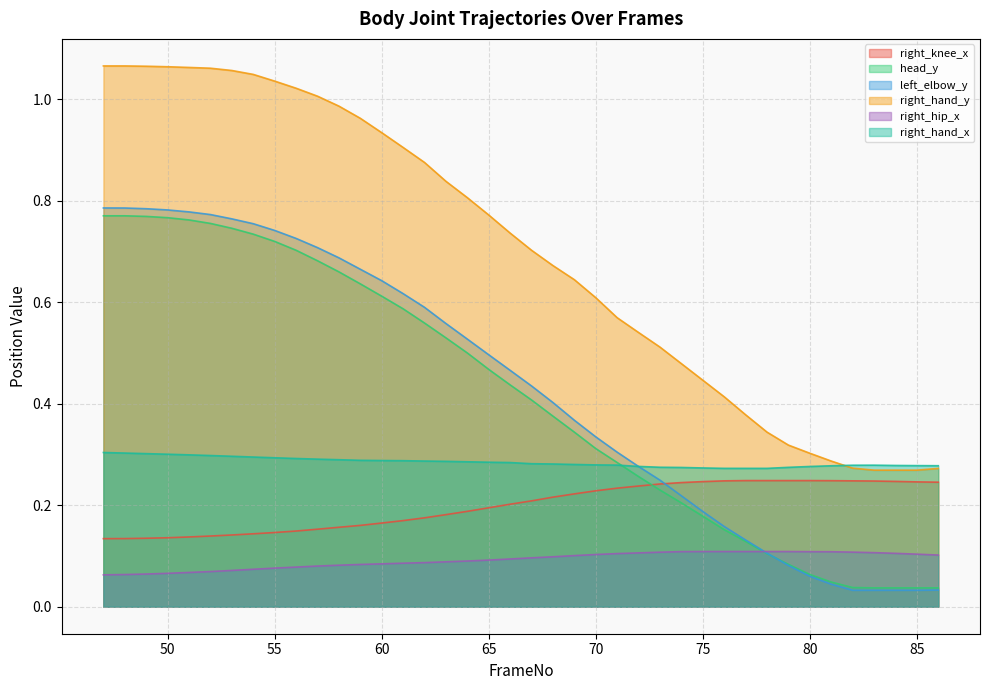

Reading right to left, transcribe all the data shown in this chart.

right_knee_x: 86=0.2	85=0.2	84=0.2	83=0.2	82=0.2	81=0.2	80=0.2	79=0.2	78=0.2	77=0.2	76=0.2	75=0.2	74=0.2	73=0.2	72=0.2	71=0.2	70=0.2	69=0.2	68=0.2	67=0.2	66=0.2	65=0.2	64=0.2	63=0.2	62=0.2	61=0.2	60=0.2	59=0.2	58=0.2	57=0.2	56=0.1	55=0.1	54=0.1	53=0.1	52=0.1	51=0.1	50=0.1	49=0.1	48=0.1	47=0.1
head_y: 86=0.0	85=0.0	84=0.0	83=0.0	82=0.0	81=0.0	80=0.1	79=0.1	78=0.1	77=0.1	76=0.2	75=0.2	74=0.2	73=0.2	72=0.3	71=0.3	70=0.3	69=0.3	68=0.4	67=0.4	66=0.4	65=0.5	64=0.5	63=0.5	62=0.6	61=0.6	60=0.6	59=0.6	58=0.7	57=0.7	56=0.7	55=0.7	54=0.7	53=0.7	52=0.8	51=0.8	50=0.8	49=0.8	48=0.8	47=0.8
left_elbow_y: 86=0.0	85=0.0	84=0.0	83=0.0	82=0.0	81=0.0	80=0.1	79=0.1	78=0.1	77=0.1	76=0.2	75=0.2	74=0.2	73=0.2	72=0.3	71=0.3	70=0.3	69=0.4	68=0.4	67=0.4	66=0.5	65=0.5	64=0.5	63=0.6	62=0.6	61=0.6	60=0.6	59=0.7	58=0.7	57=0.7	56=0.7	55=0.7	54=0.8	53=0.8	52=0.8	51=0.8	50=0.8	49=0.8	48=0.8	47=0.8
right_hand_y: 86=0.3	85=0.3	84=0.3	83=0.3	82=0.3	81=0.3	80=0.3	79=0.3	78=0.3	77=0.4	76=0.4	75=0.4	74=0.5	73=0.5	72=0.5	71=0.6	70=0.6	69=0.6	68=0.7	67=0.7	66=0.7	65=0.8	64=0.8	63=0.8	62=0.9	61=0.9	60=0.9	59=1.0	58=1.0	57=1.0	56=1.0	55=1.0	54=1.0	53=1.1	52=1.1	51=1.1	50=1.1	49=1.1	48=1.1	47=1.1
right_hip_x: 86=0.1	85=0.1	84=0.1	83=0.1	82=0.1	81=0.1	80=0.1	79=0.1	78=0.1	77=0.1	76=0.1	75=0.1	74=0.1	73=0.1	72=0.1	71=0.1	70=0.1	69=0.1	68=0.1	67=0.1	66=0.1	65=0.1	64=0.1	63=0.1	62=0.1	61=0.1	60=0.1	59=0.1	58=0.1	57=0.1	56=0.1	55=0.1	54=0.1	53=0.1	52=0.1	51=0.1	50=0.1	49=0.1	48=0.1	47=0.1
right_hand_x: 86=0.3	85=0.3	84=0.3	83=0.3	82=0.3	81=0.3	80=0.3	79=0.3	78=0.3	77=0.3	76=0.3	75=0.3	74=0.3	73=0.3	72=0.3	71=0.3	70=0.3	69=0.3	68=0.3	67=0.3	66=0.3	65=0.3	64=0.3	63=0.3	62=0.3	61=0.3	60=0.3	59=0.3	58=0.3	57=0.3	56=0.3	55=0.3	54=0.3	53=0.3	52=0.3	51=0.3	50=0.3	49=0.3	48=0.3	47=0.3